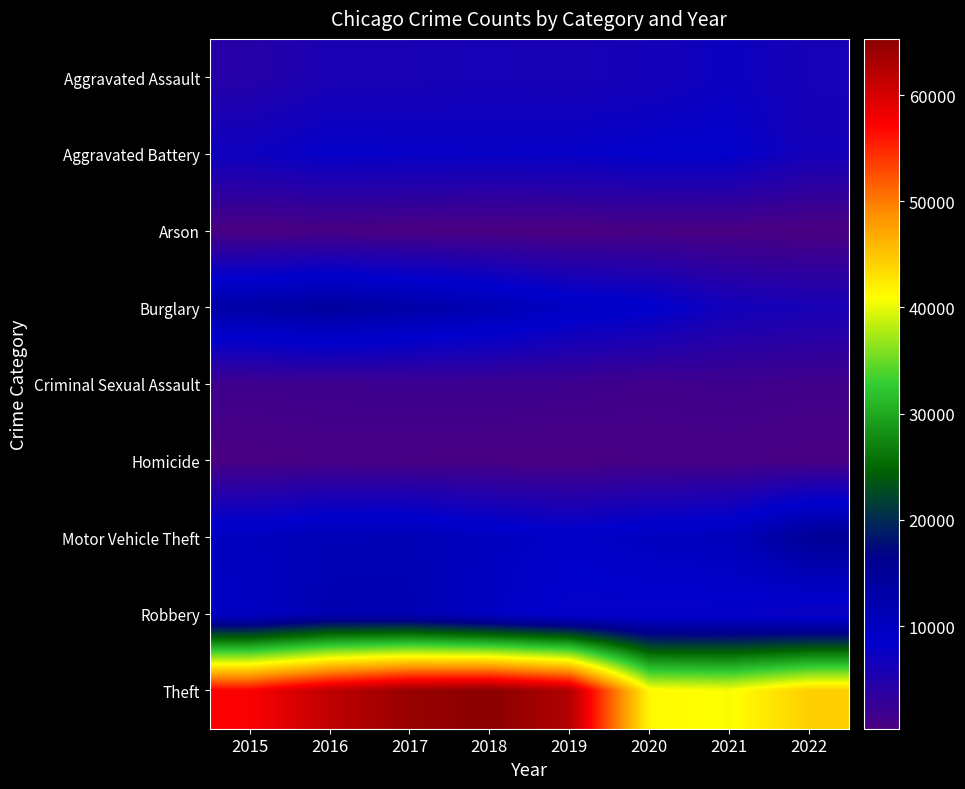

Which label corresponds to the largest value in the chart?

2018